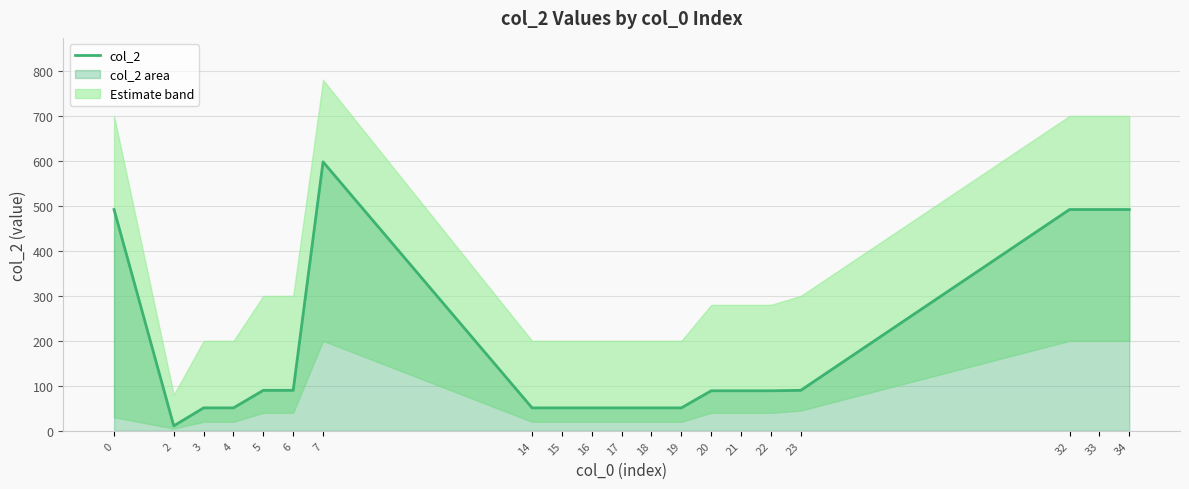

Between 33 and 21, which is larger?

33